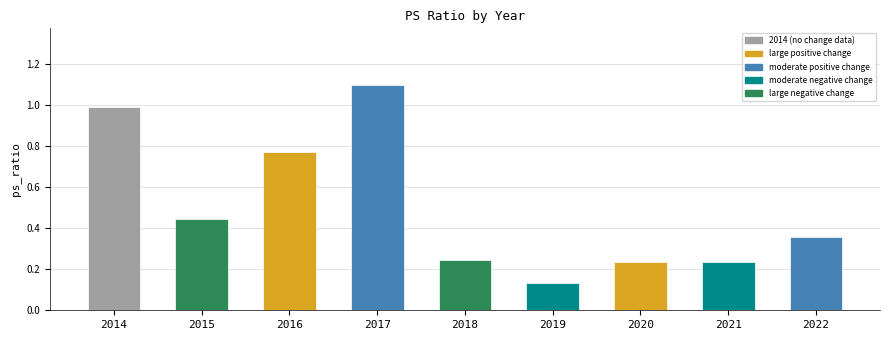

The chart shows a value of 0.2 at 2015. True or false?

False